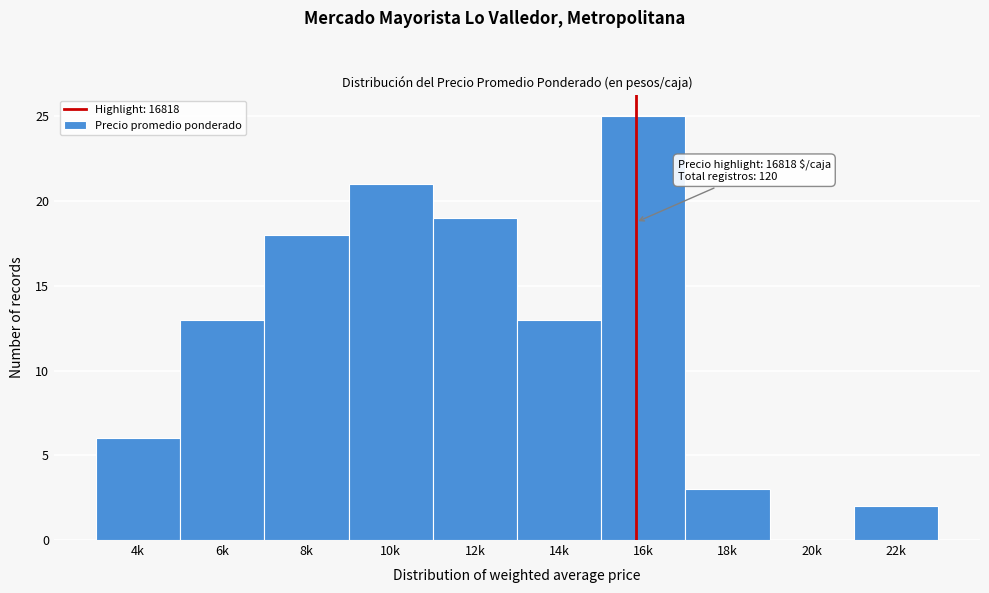

Reading left to right, extract all data points from this chart.

4k=6	6k=13	8k=18	10k=21	12k=19	14k=13	16k=25	18k=3	20k=0	22k=2